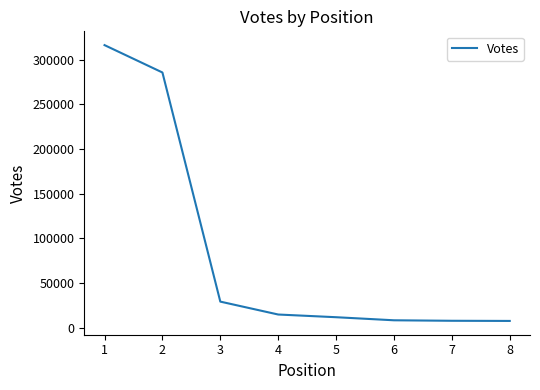

What is the minimum value shown in the chart?

7691